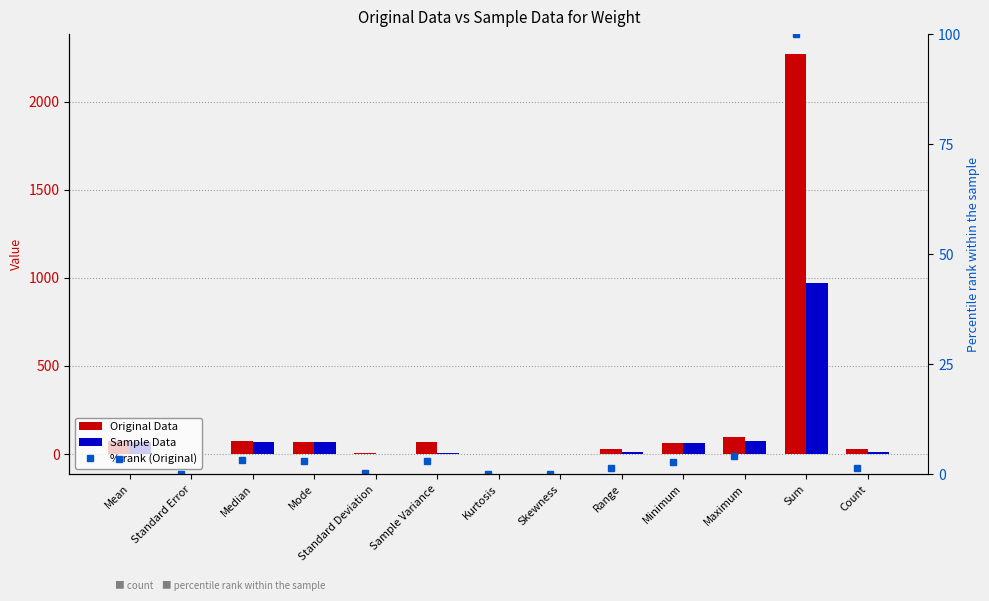

At which label does % rank (Original) reach its minimum?

Kurtosis